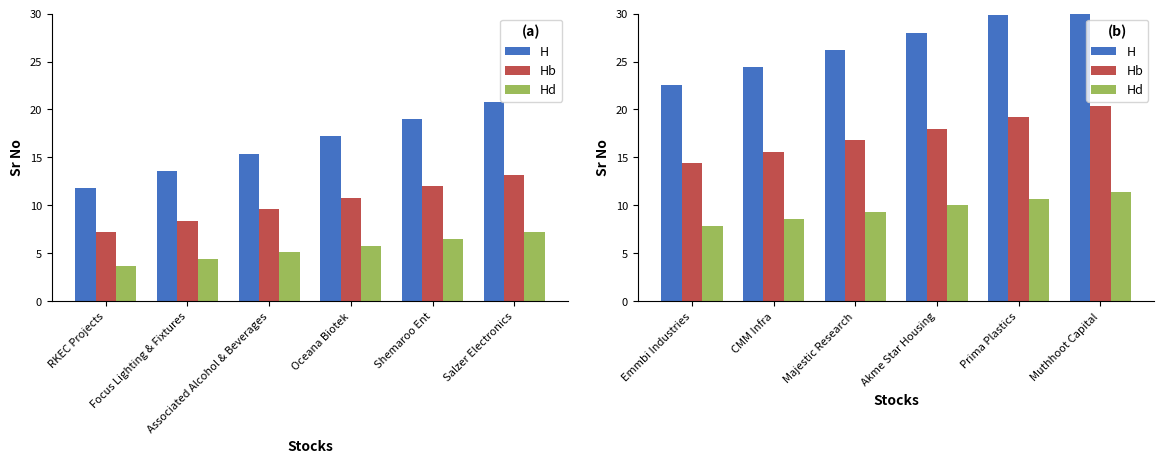

What is the label of the 4th bar from the right?

Majestic Research